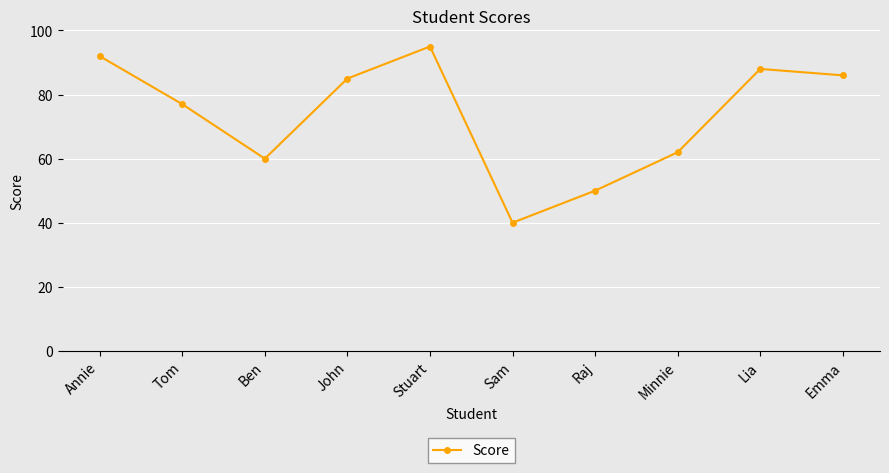

The chart shows a value of 80 at Raj. True or false?

False